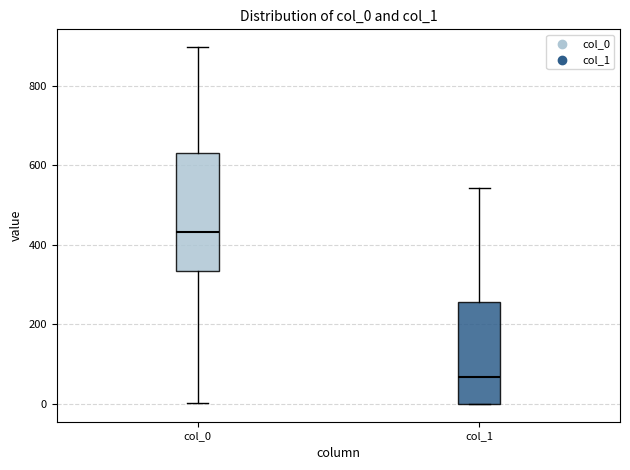

Reading left to right, read every box against the y-axis: the position of its median line, the range the box covers, and the ends of its whiskers. The values are not printed on the chart, so give them approximately, as read against the axis.

col_0: median 440, box 340 to 640, whiskers 0 to 900
col_1: median 60, box 0 to 260, whiskers 0 to 540